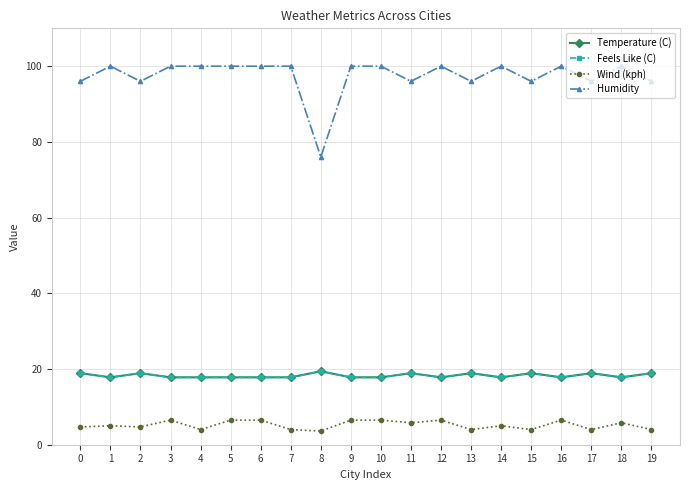

Is this an area chart (filled region under the line)?

No